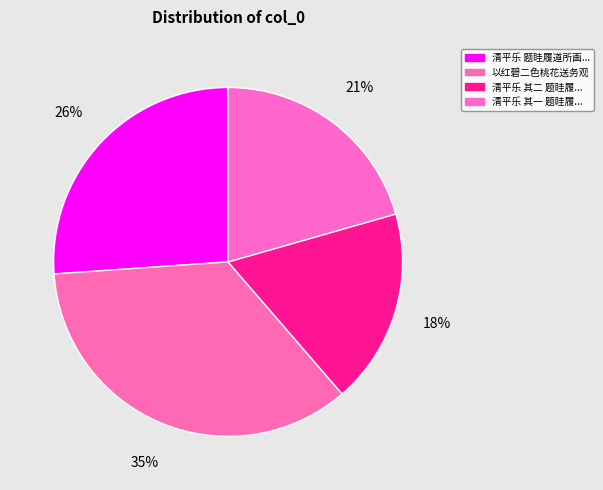

Count the number of slices in the pie.

4